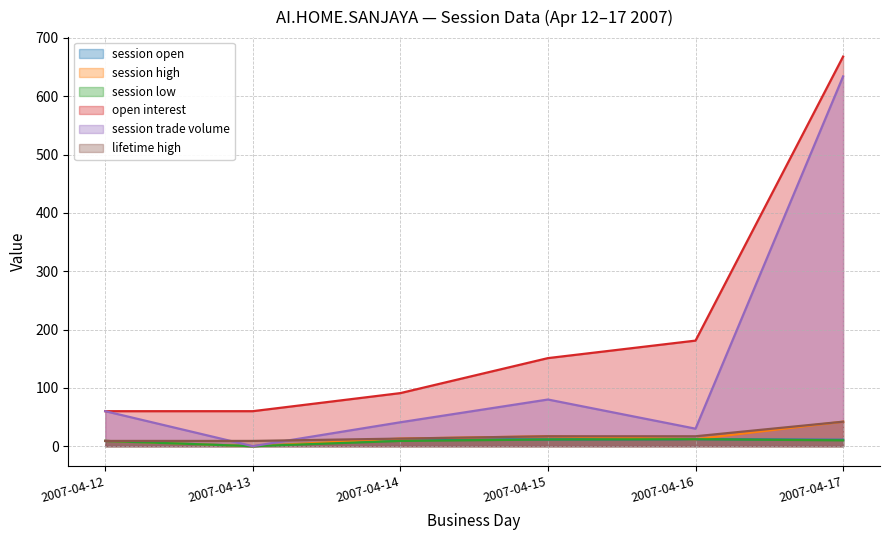

What is the difference between the second highest and minimum values in the session open series?

11.9